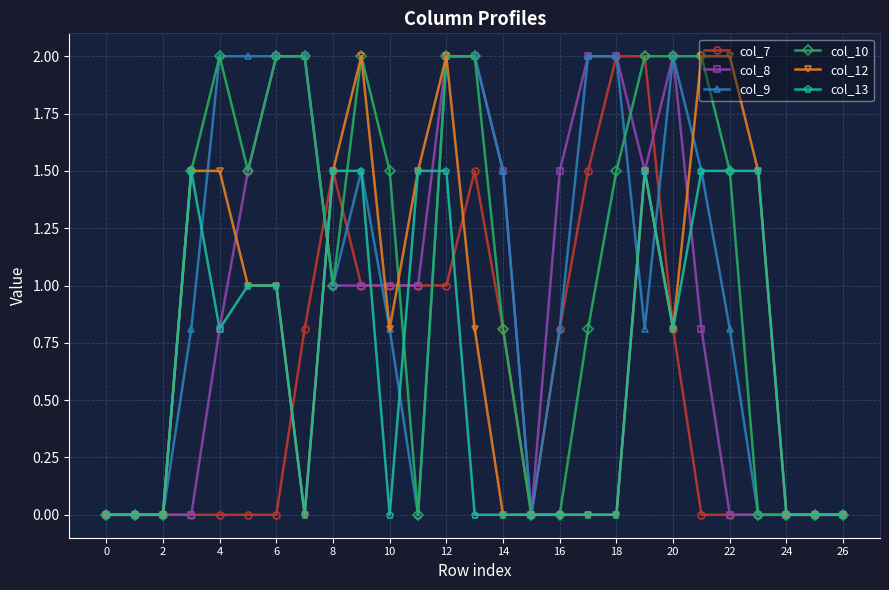

How many data points in col_8 are less than 1?

12